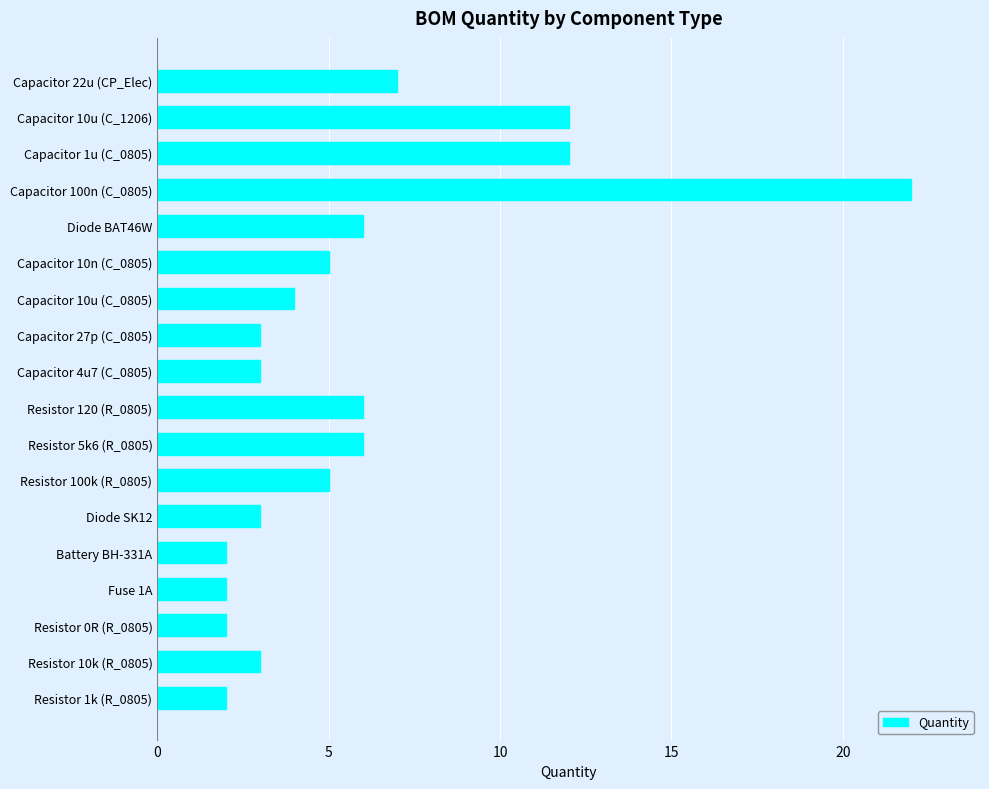

Are the bars grouped side by side (vs. stacked)?

No